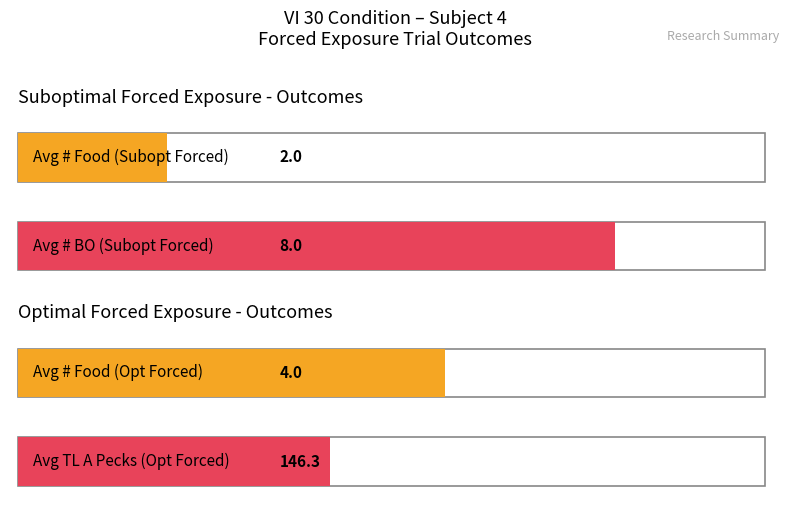

Which series has the largest range (max minus min)?

TL A (Opt Forced)